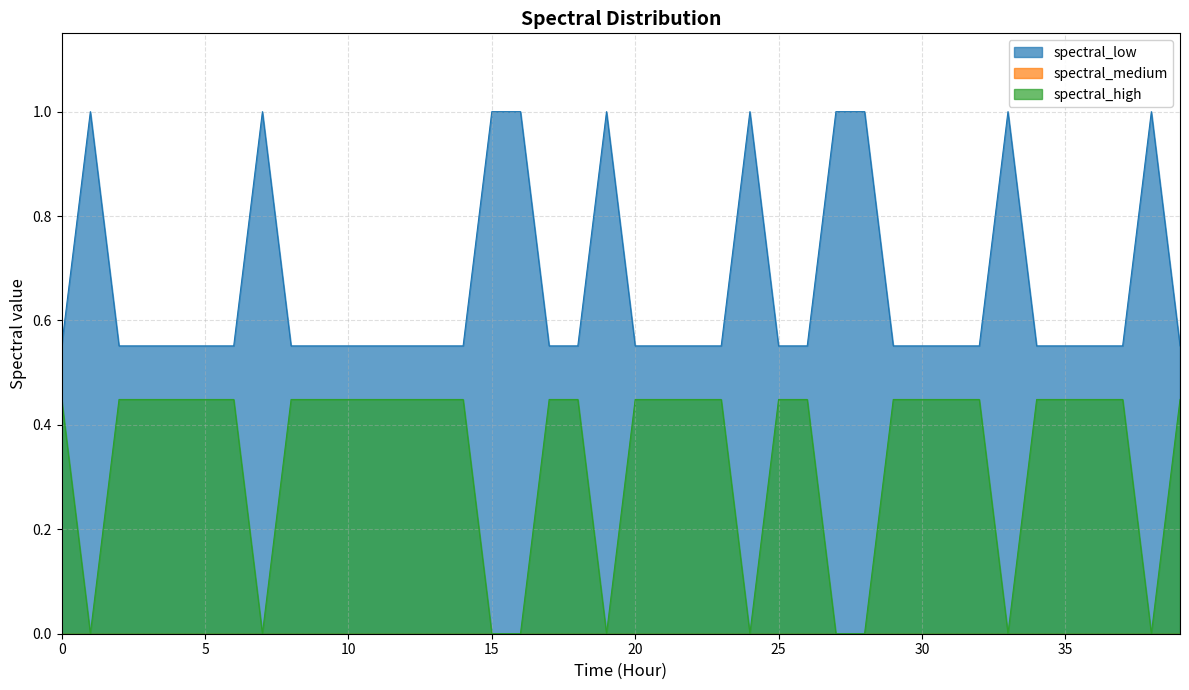

True or false: spectral_high and spectral_low intersect in this chart.

False